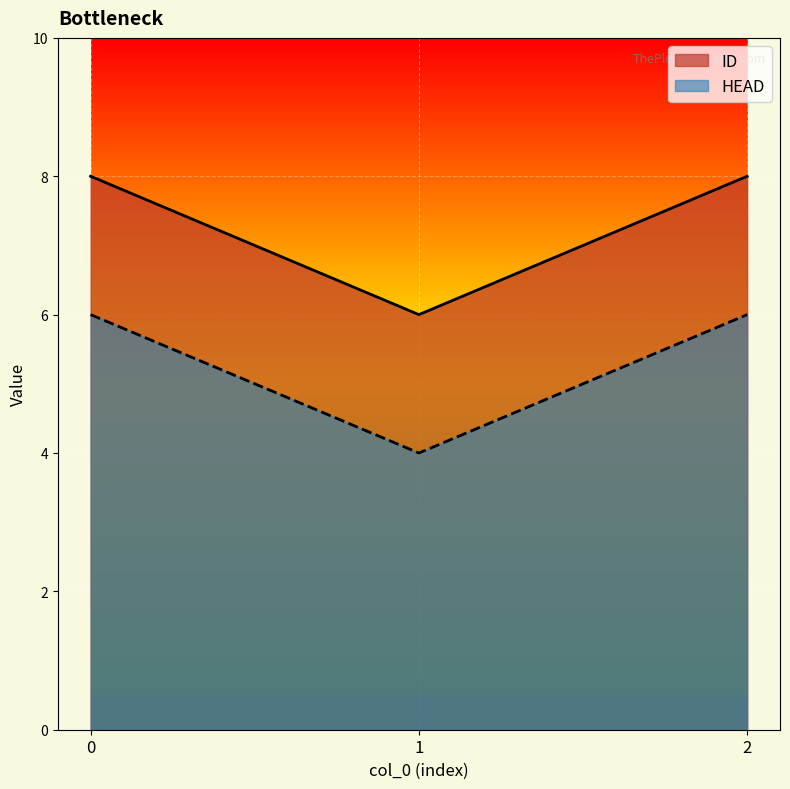

Rank the series by their average value, from lowest to highest.

HEAD, ID